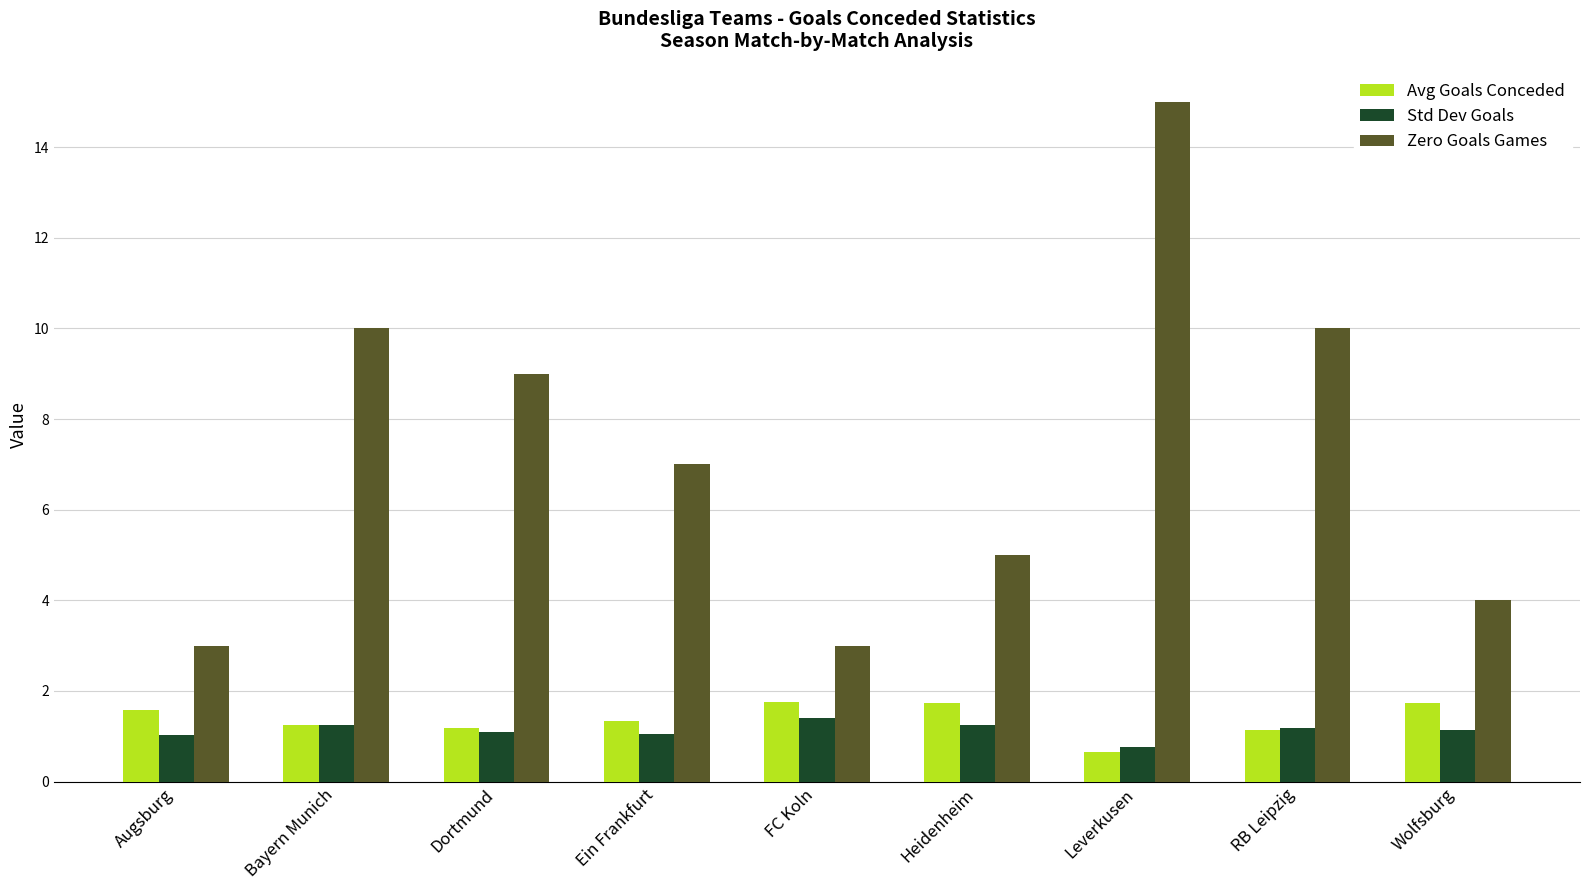

What is the average value of the Std Dev Goals series?

1.1